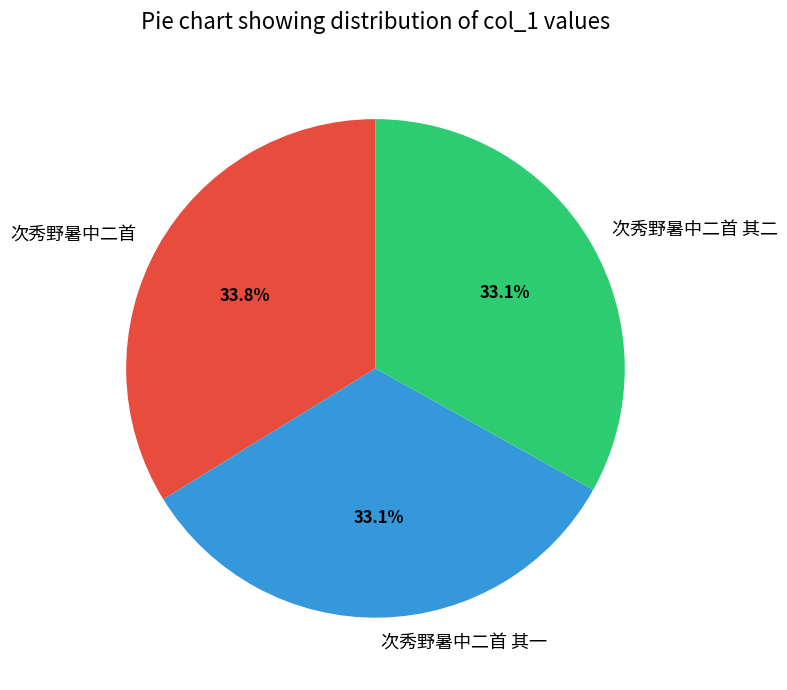

Is 次秀野暑中二首 其一 the majority of the pie?

No